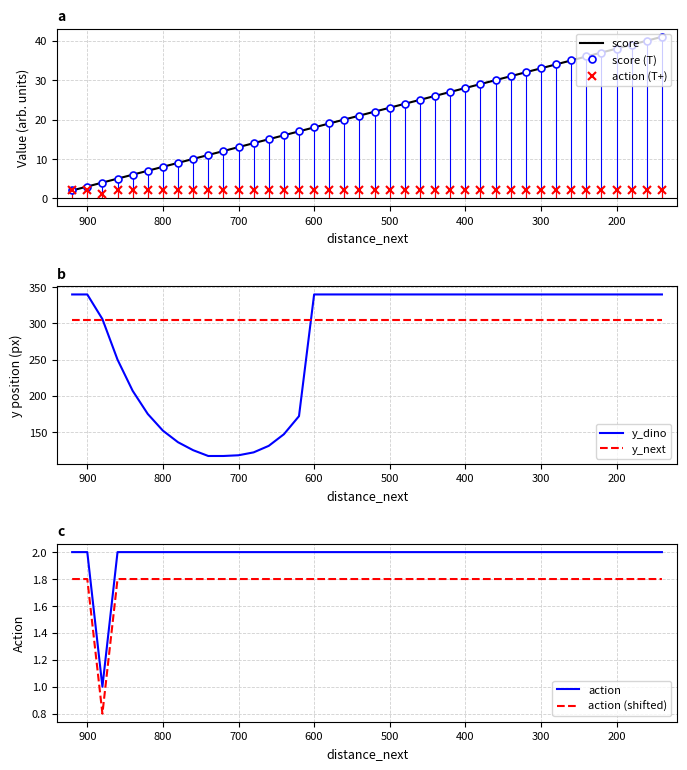

Reading right to left, transcribe all the data shown in this chart.

score: 140=41	160=40	180=39	200=38	220=37	240=36	260=35	280=34	300=33	320=32	340=31	360=30	380=29	400=28	420=27	440=26	460=25	480=24	500=23	520=22	540=21	560=20	580=19	600=18	620=17	640=16	660=15	680=14	700=13	720=12	740=11	760=10	780=9	800=8	820=7	840=6	860=5	880=4	900=3	920=2
y_dino: 140=340	160=340	180=340	200=340	220=340	240=340	260=340	280=340	300=340	320=340	340=340	360=340	380=340	400=340	420=340	440=340	460=340	480=340	500=340	520=340	540=340	560=340	580=340	600=340	620=172	640=147	660=131	680=122	700=118	720=117	740=117	760=125	780=136	800=152	820=175	840=207	860=250	880=306	900=340	920=340
action: 140=2	160=2	180=2	200=2	220=2	240=2	260=2	280=2	300=2	320=2	340=2	360=2	380=2	400=2	420=2	440=2	460=2	480=2	500=2	520=2	540=2	560=2	580=2	600=2	620=2	640=2	660=2	680=2	700=2	720=2	740=2	760=2	780=2	800=2	820=2	840=2	860=2	880=1	900=2	920=2